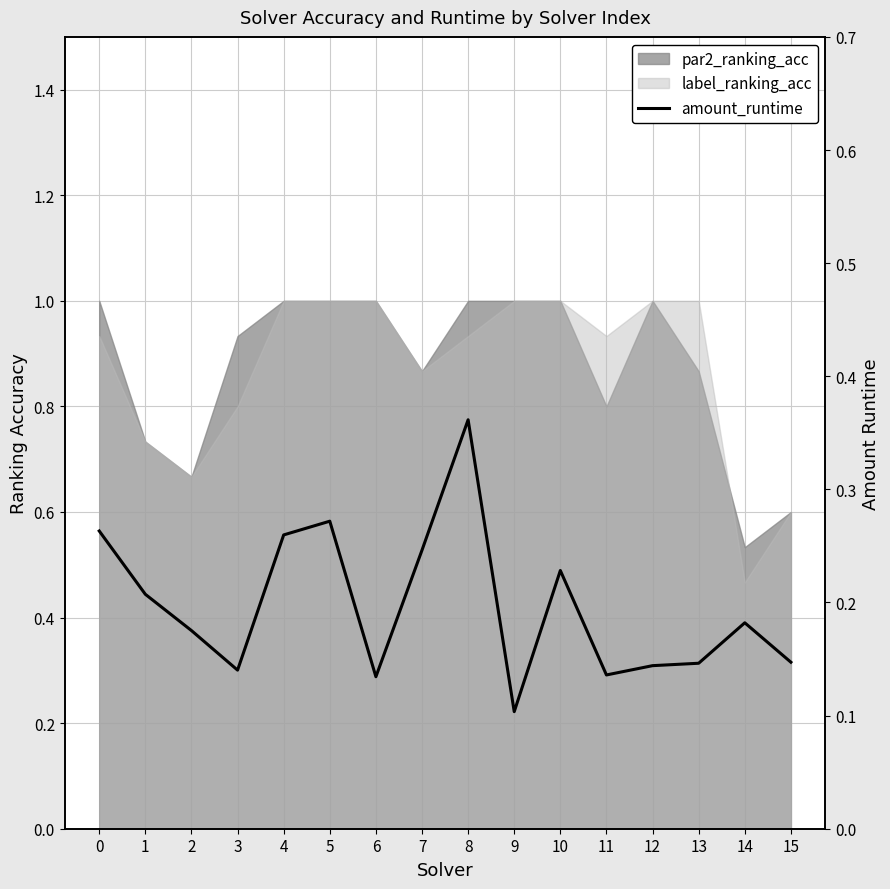

How many values are between 0 and 1?

16